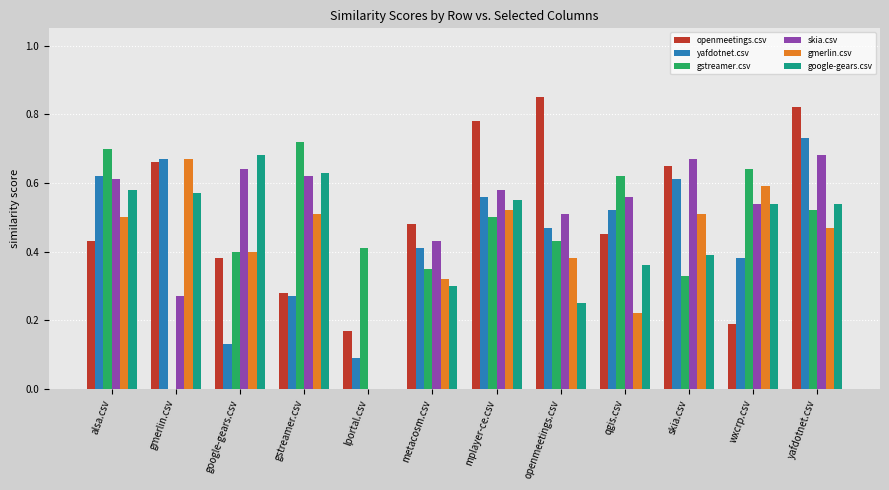

What are all the series names shown in the legend?

openmeetings.csv, yafdotnet.csv, gstreamer.csv, skia.csv, gmerlin.csv, google-gears.csv